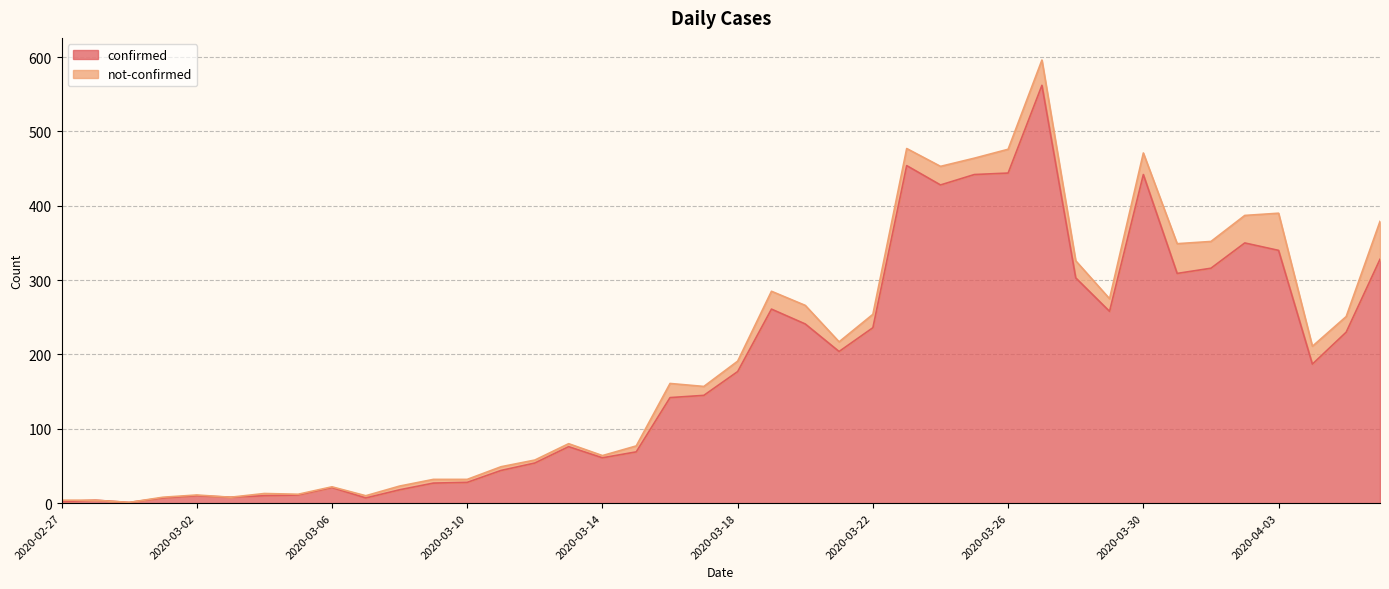

What is the label of the 27th point from the left?

2020-03-24